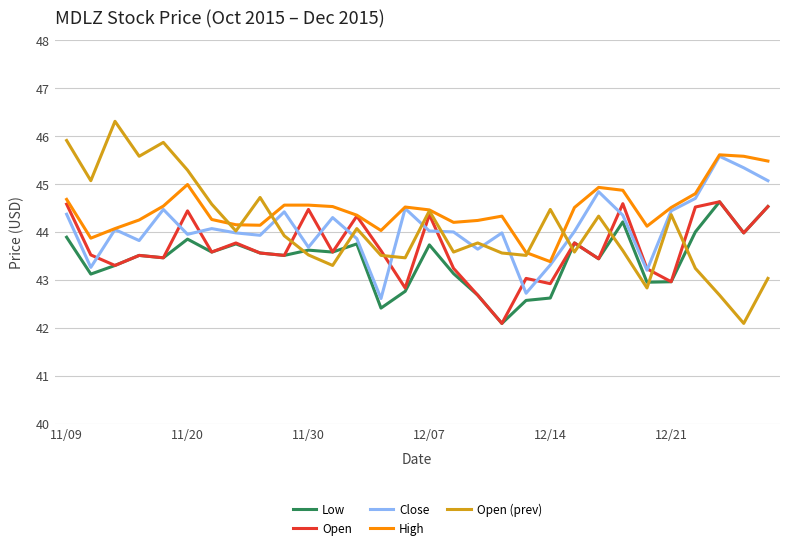

True or false: Low and High intersect in this chart.

False